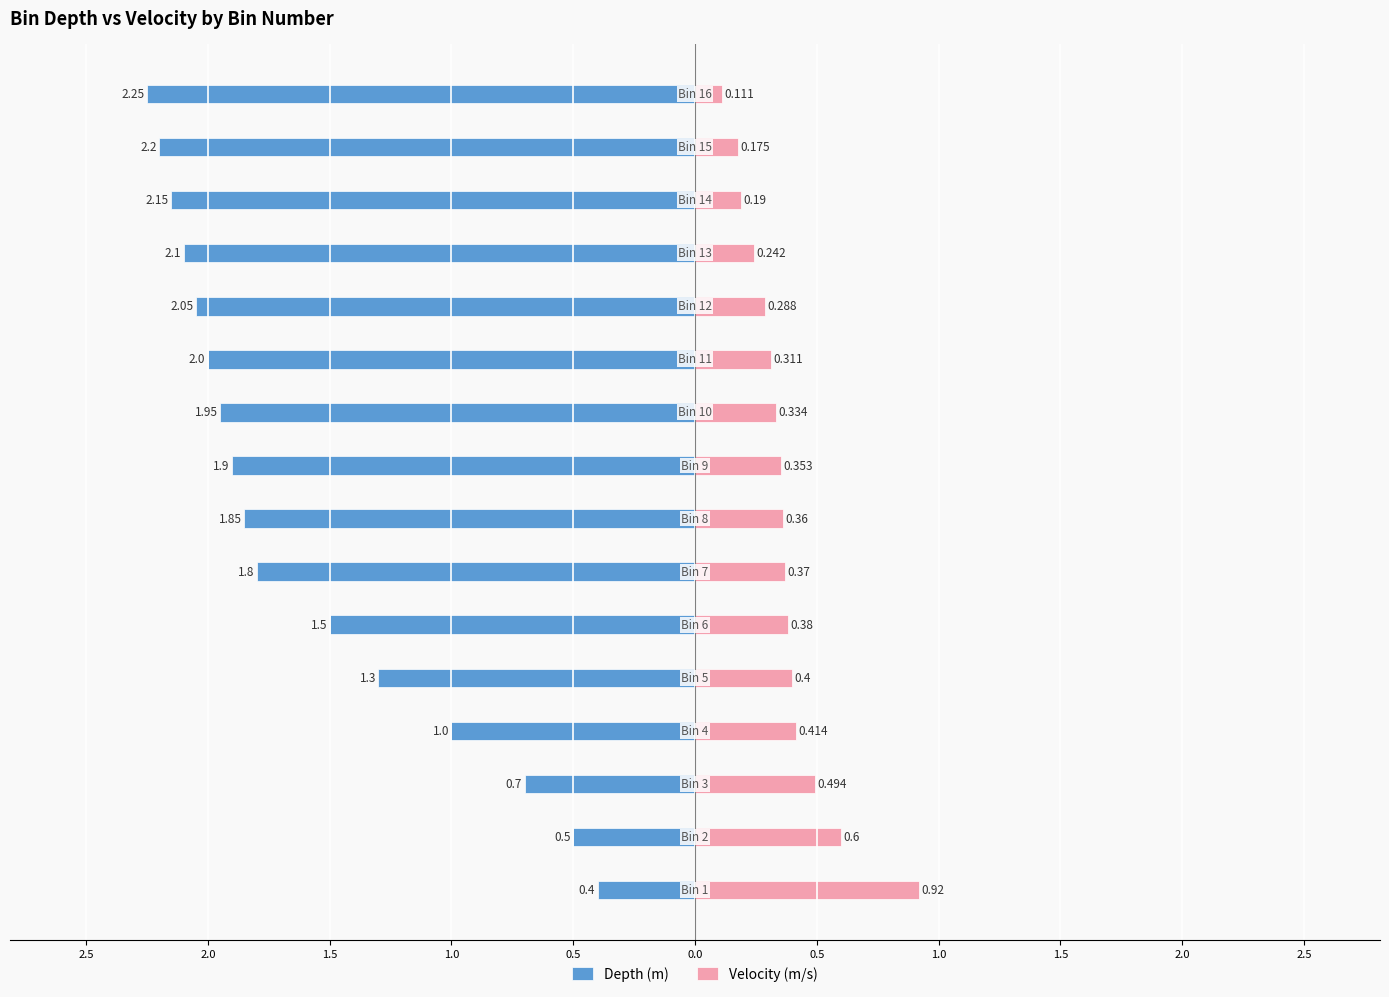

Between 0.0 and 0.5, which series saw the biggest shift?

Depth (m)